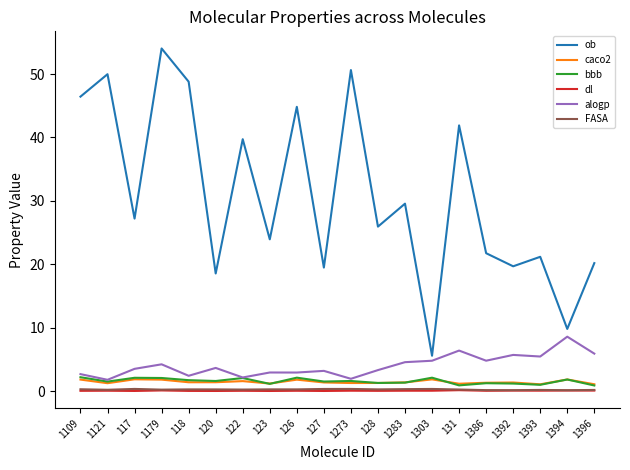

At how many categories does at least one series exceed 36?

8